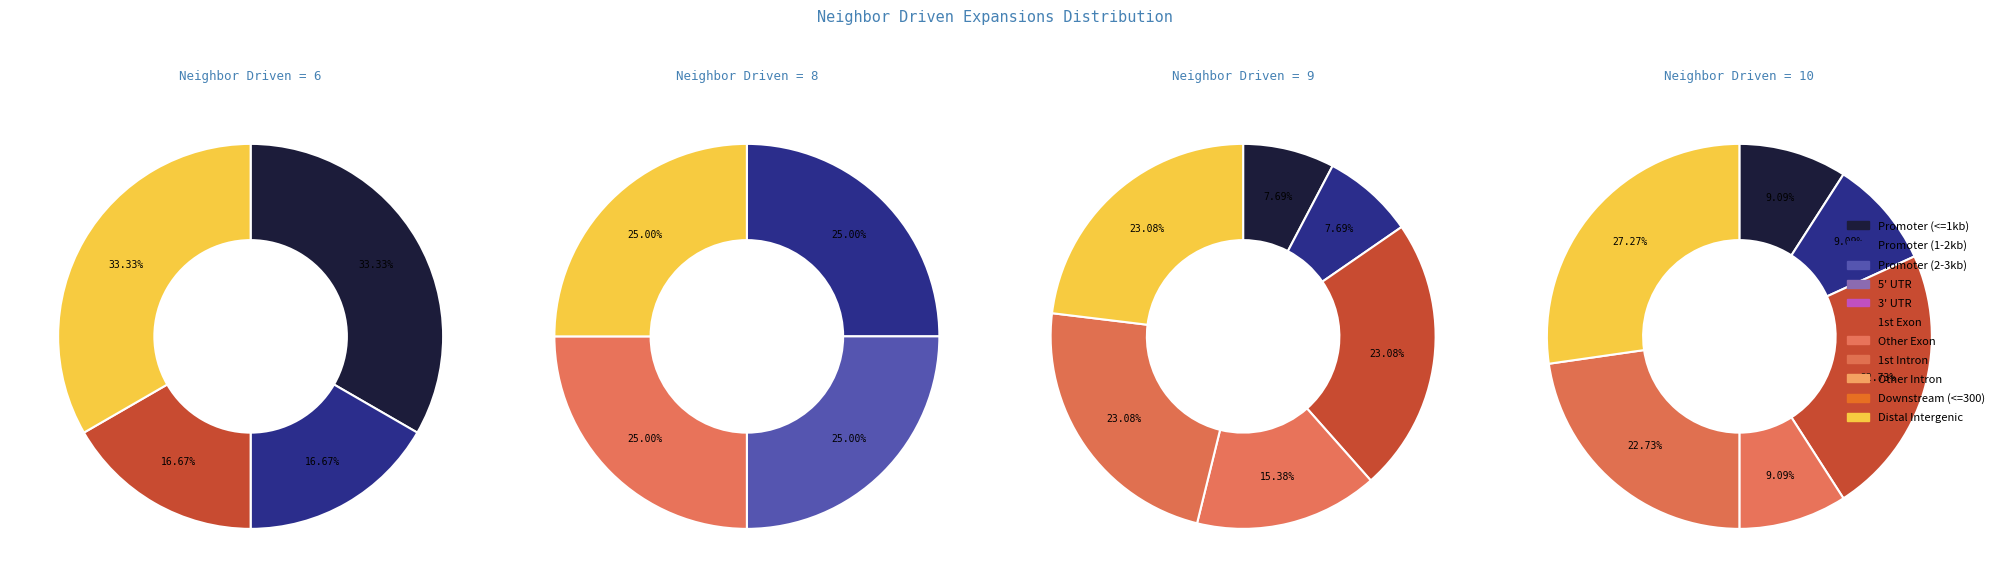

Does 11 account for over 50% of the chart?

No